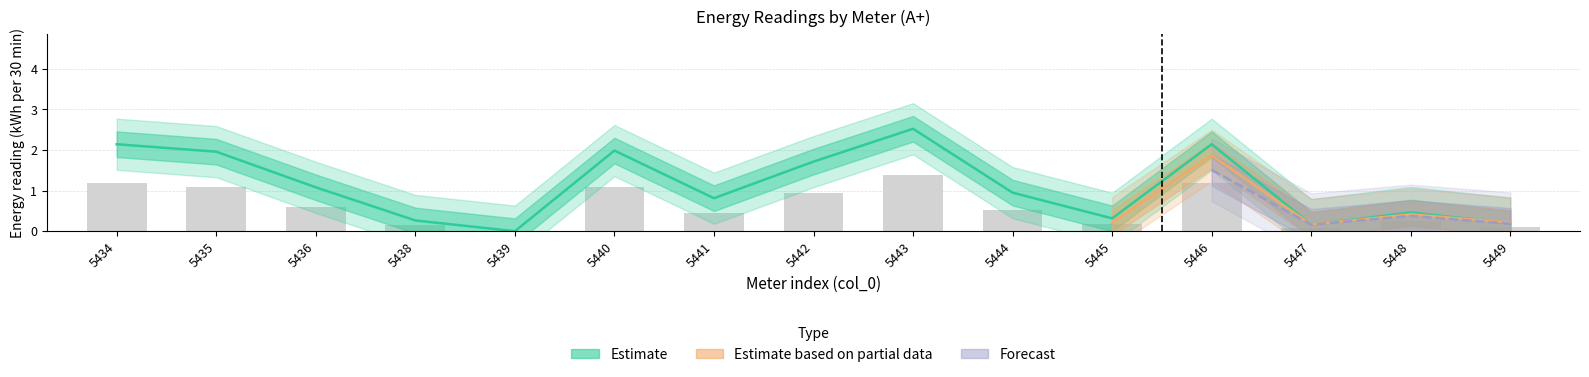

At how many categories does at least one series exceed 1?

8